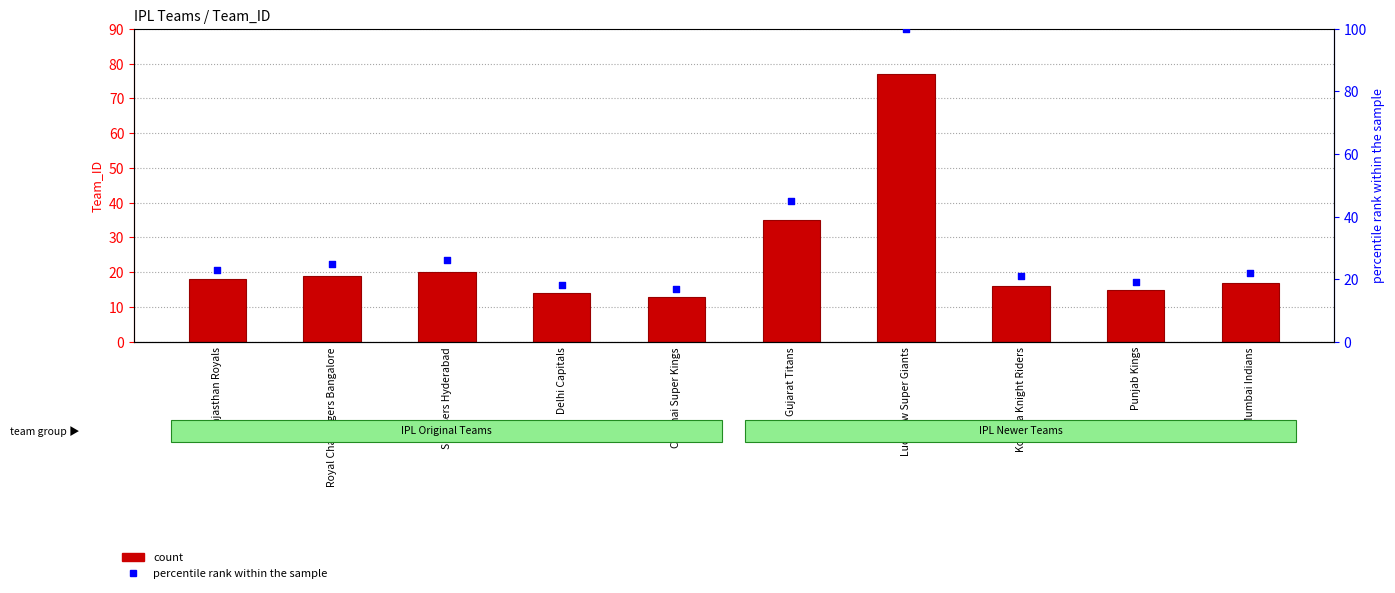

Is the value of percentile rank within the sample at Punjab Kings greater than the value of count at Punjab Kings?

Yes